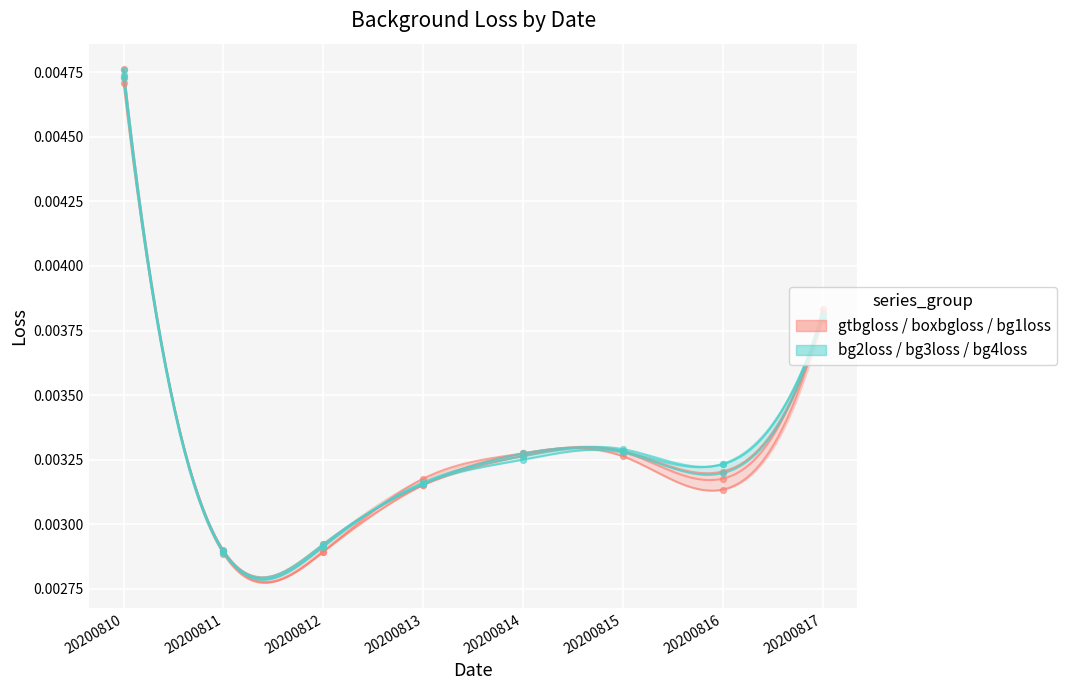

Which series has the largest Y range (max minus min)?

bg2loss